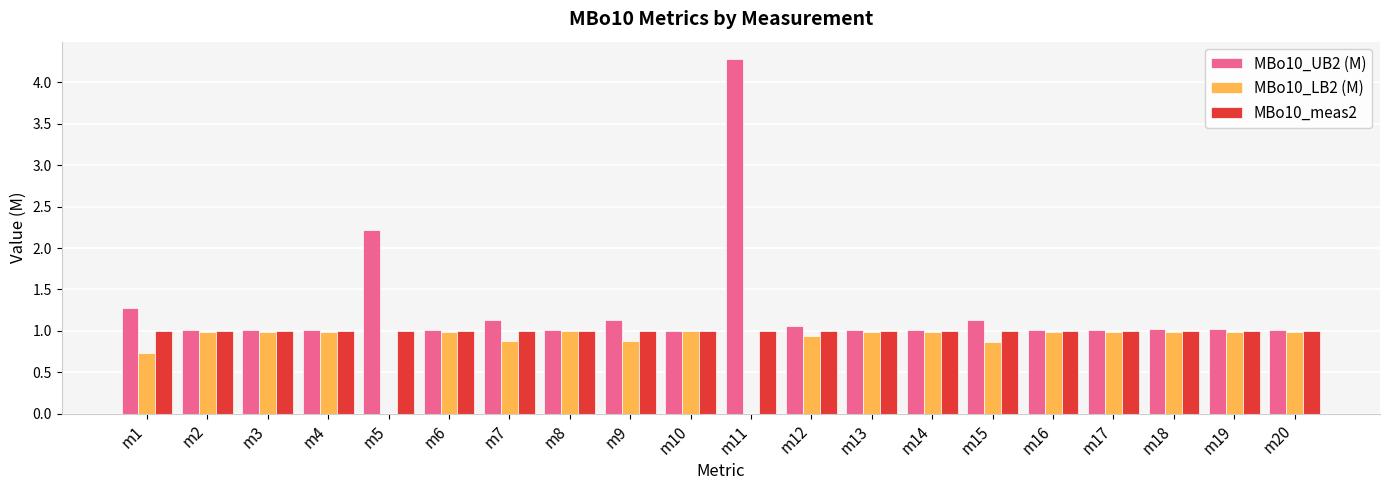

What is the greatest value displayed?

4.3